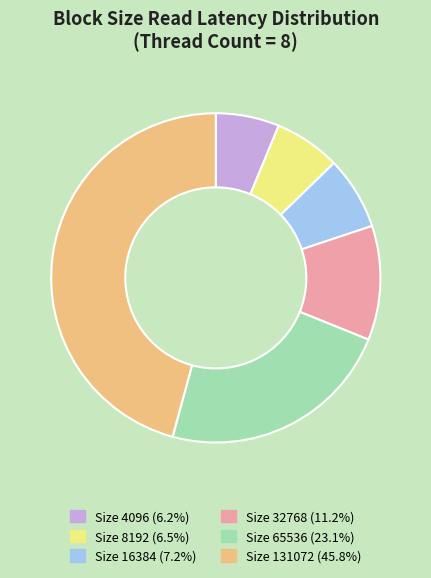

Count the number of slices in the pie.

6